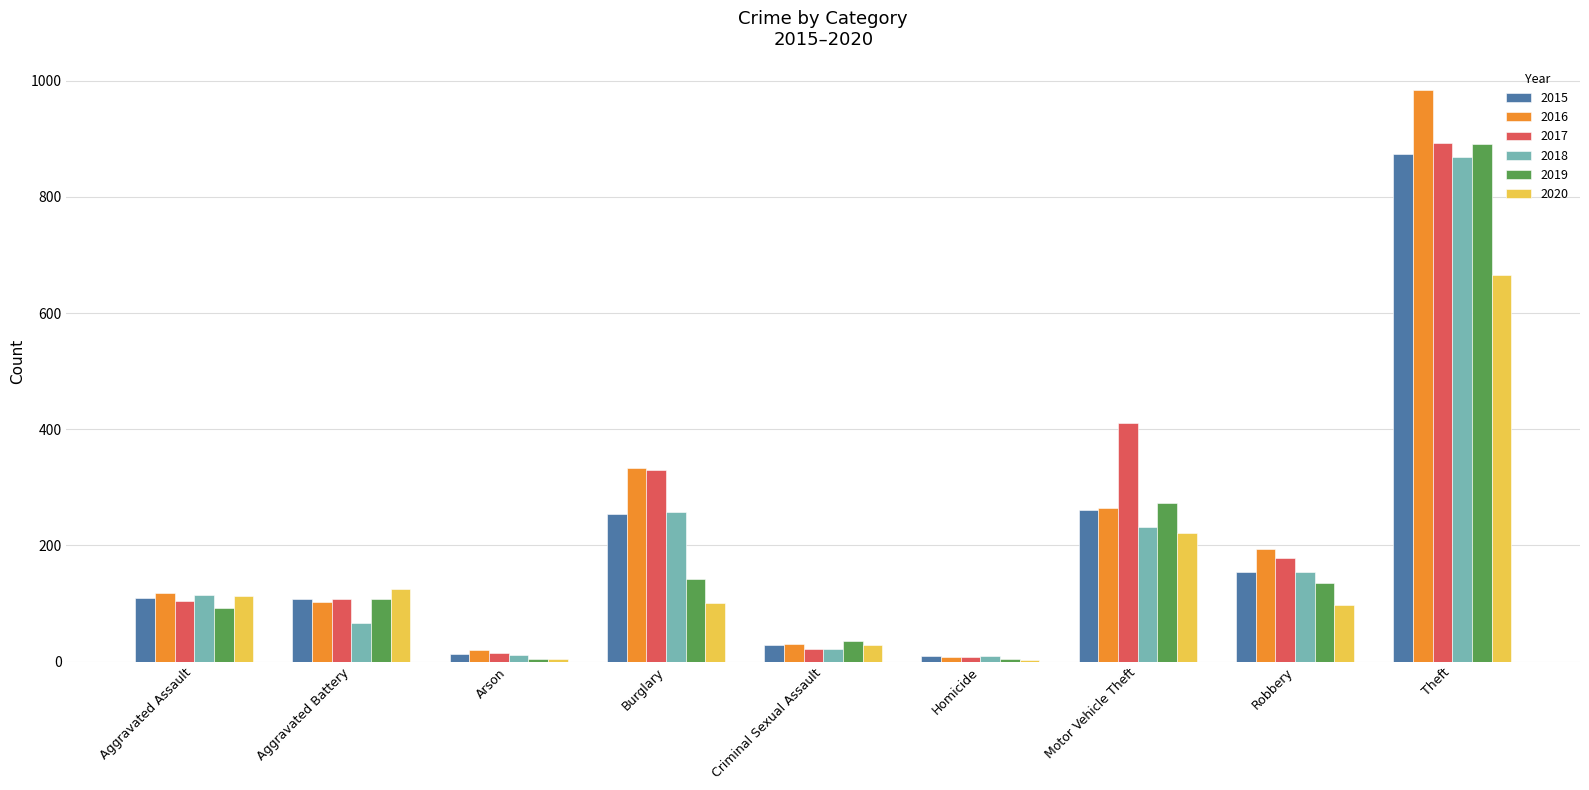

The 2015 series shows 254 at Burglary. True or false?

True